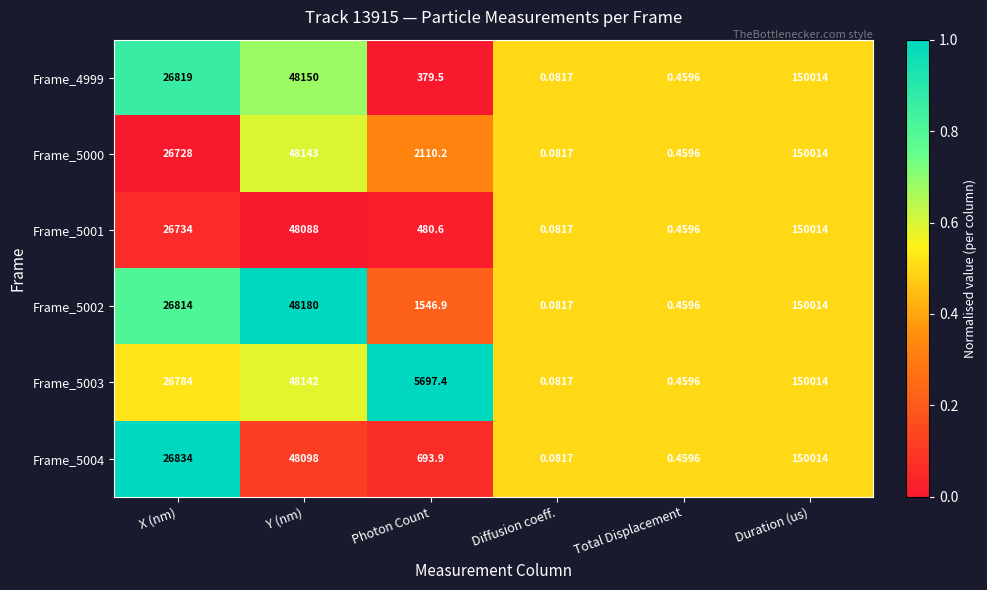

At which category is the sum across all series the highest?

Duration (us)